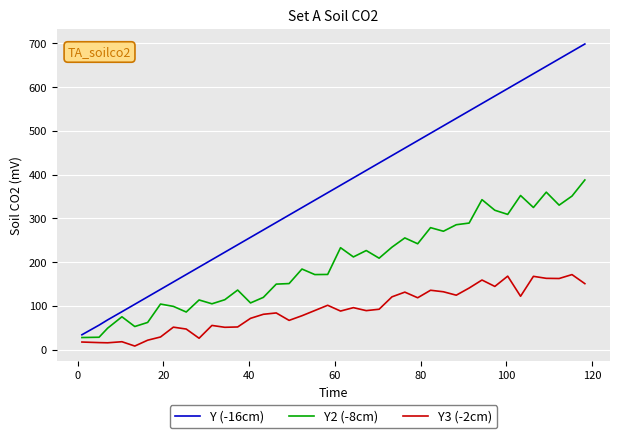

List the series in order of their overall mean, highest first.

Y (-16cm), Y2 (-8cm), Y3 (-2cm)